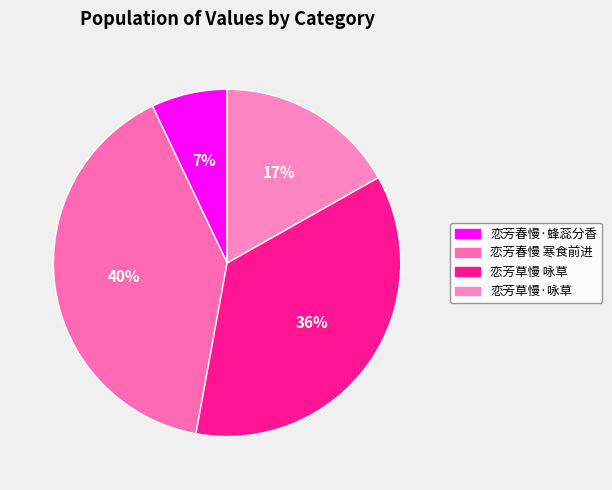

How much of the chart is everything except 恋芳春慢·蜂蕊分香?

92.9%